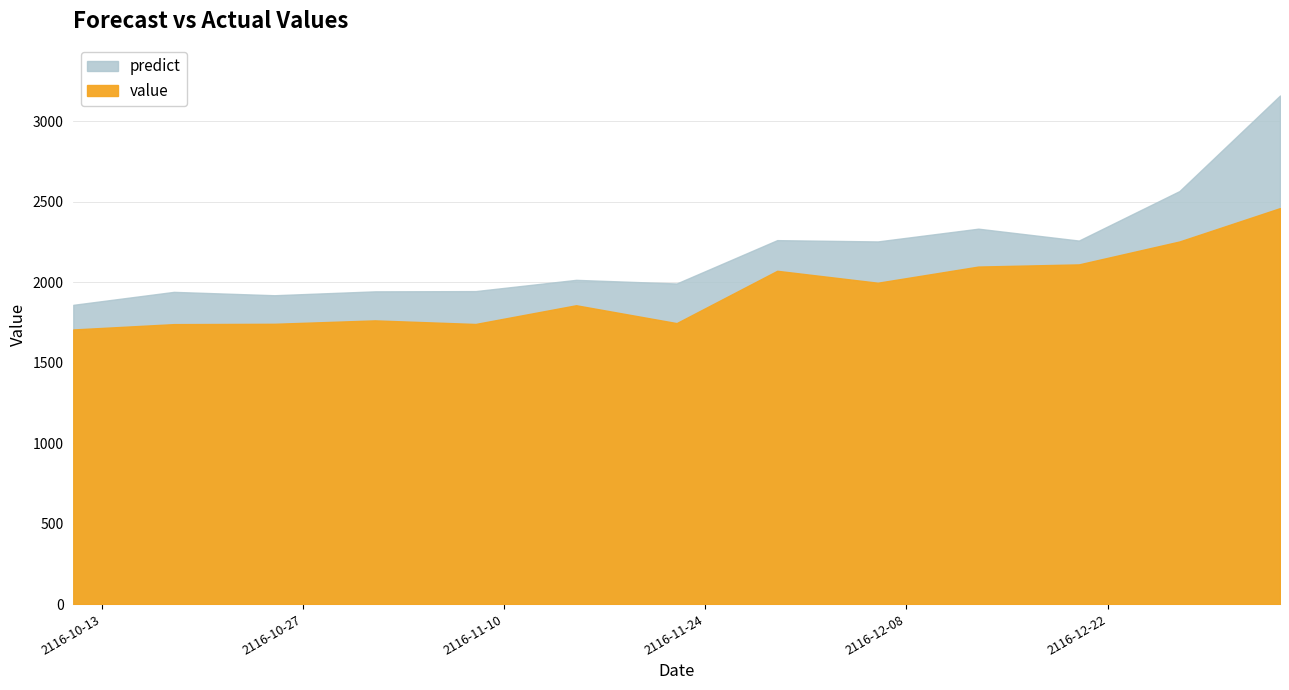

Which series has the largest total across all categories?

predict